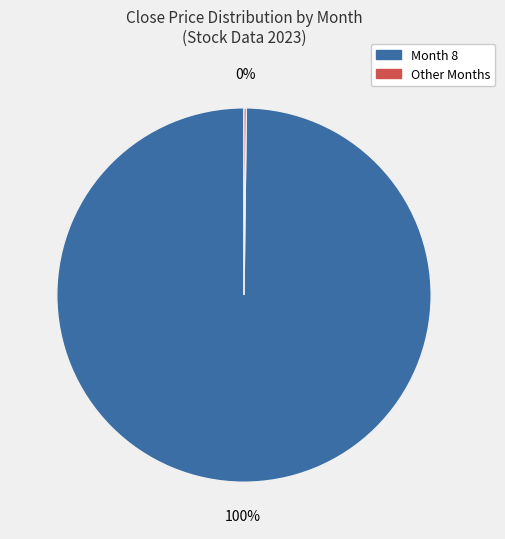

To the nearest percent, what is the average slice percentage?

50%